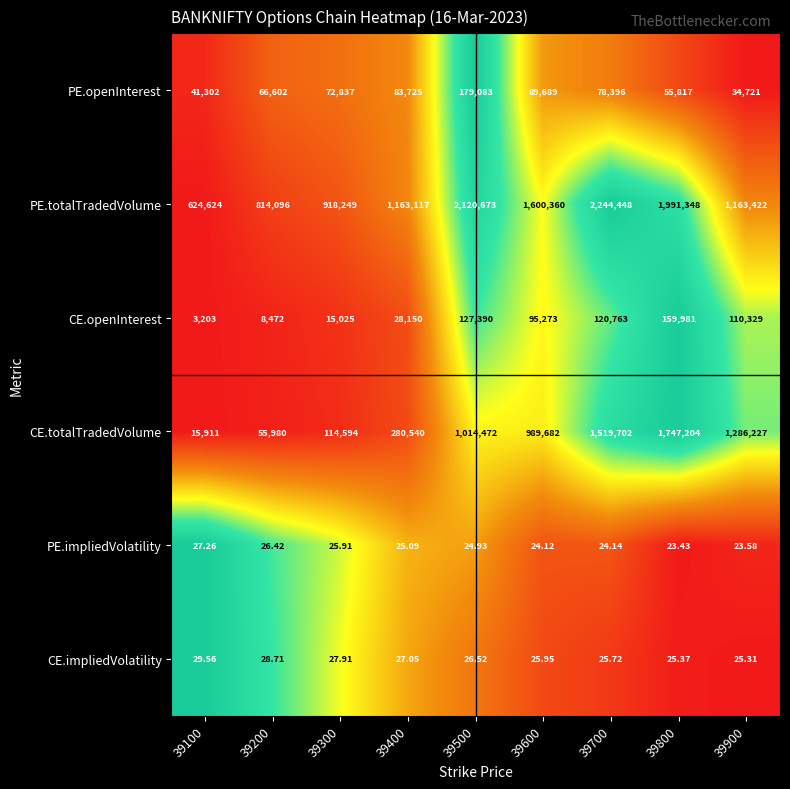

Rank the series at 39300 from highest to lowest value.

PE.totalTradedVolume, CE.totalTradedVolume, PE.openInterest, CE.openInterest, CE.impliedVolatility, PE.impliedVolatility